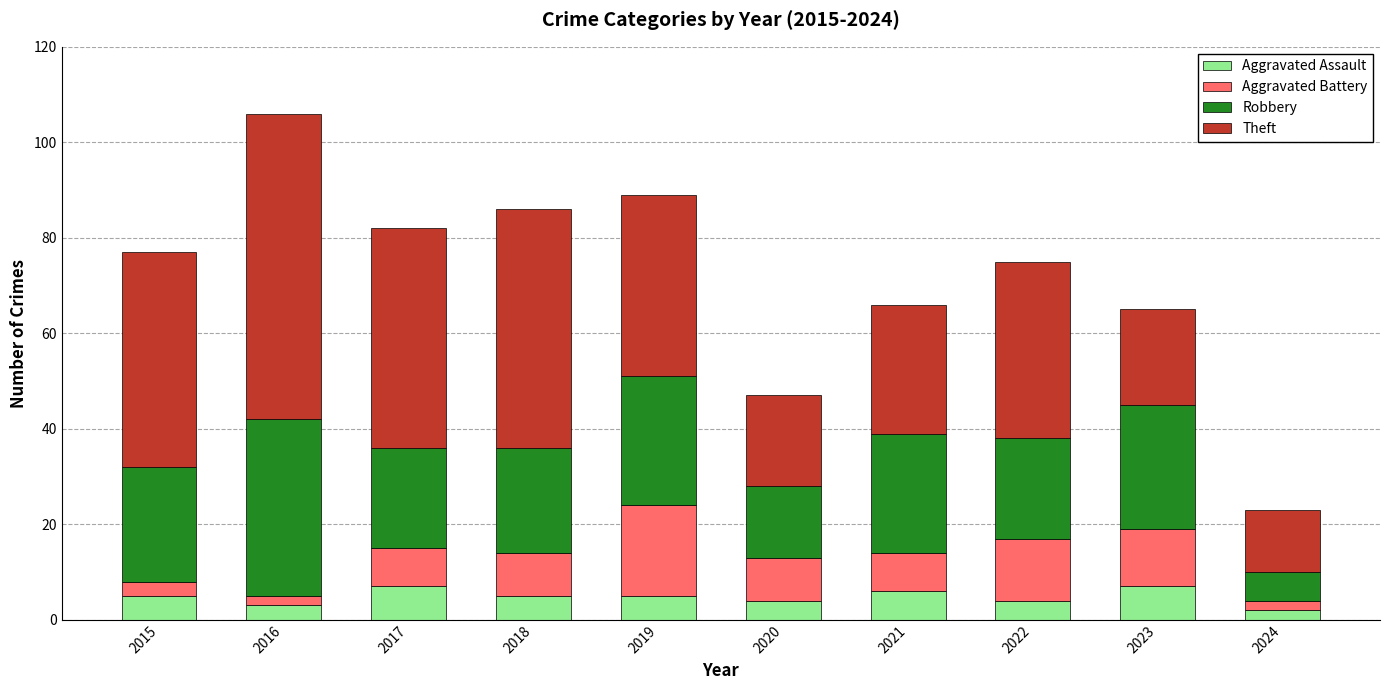

At which category is the sum across all series the highest?

2016